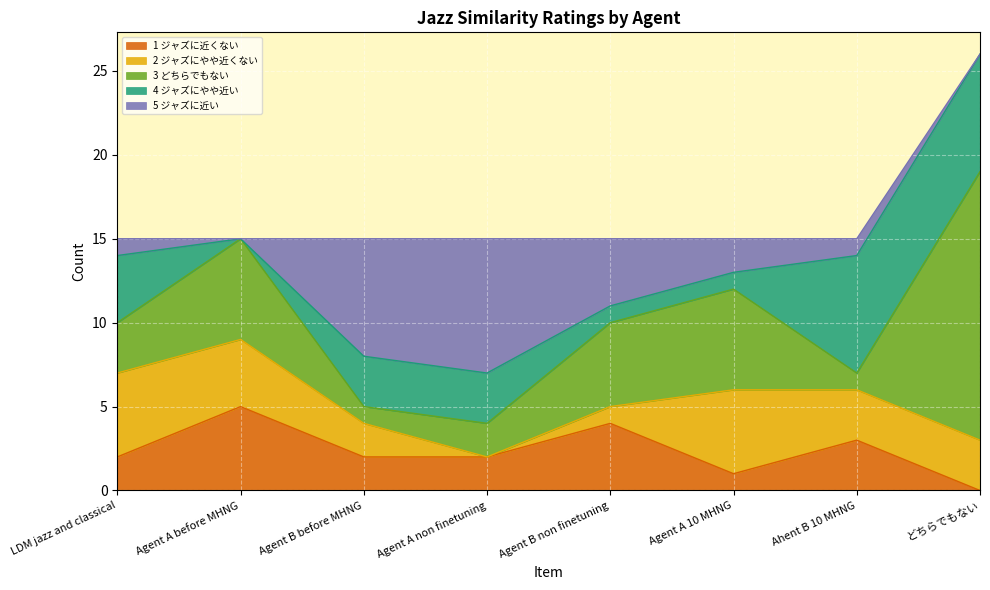

At how many categories does at least one series exceed 13?

1